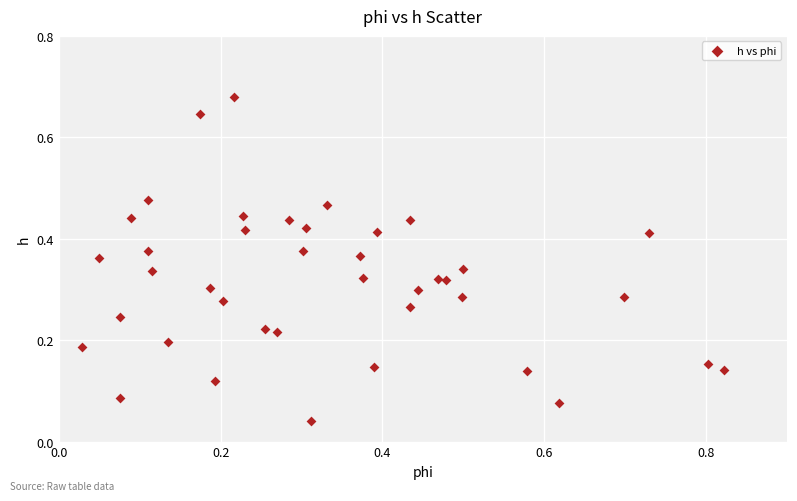

What is the range of X values (max minus min)?

0.8